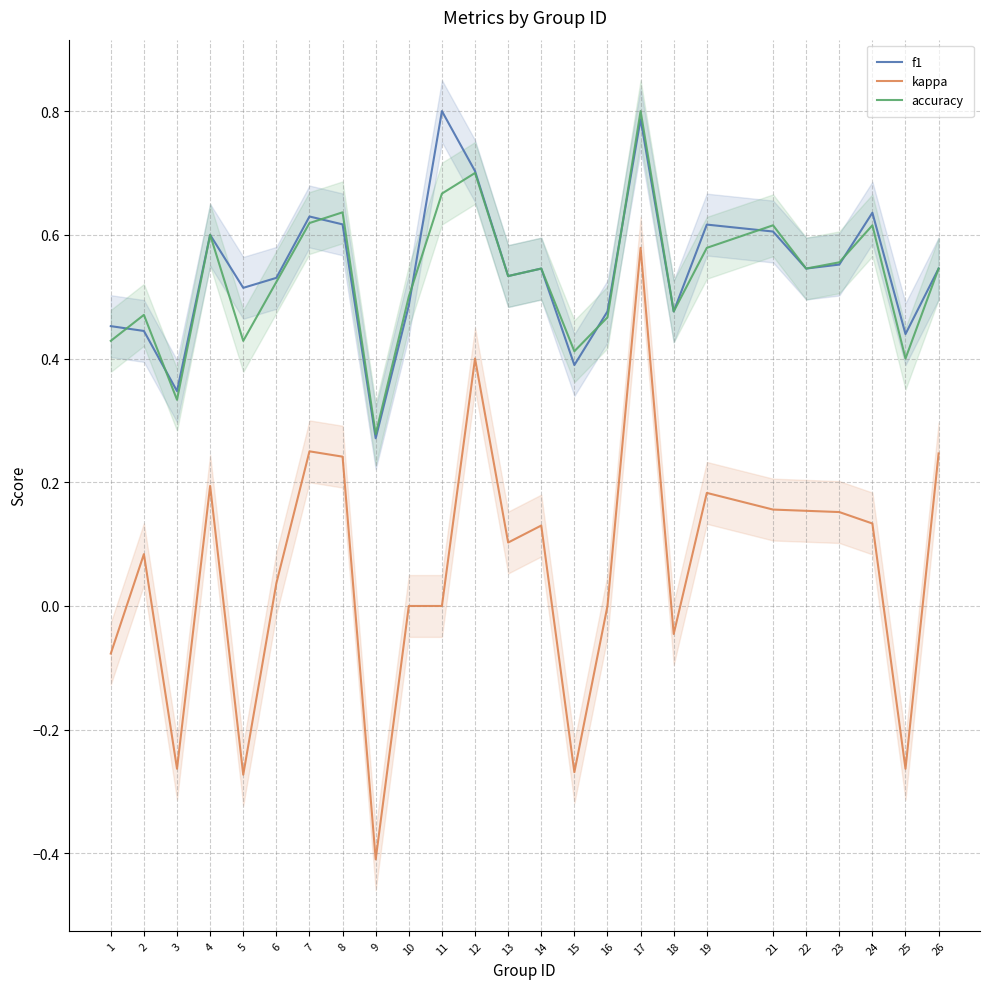

What is the value of the f1 point at the 18th from the left?

0.5